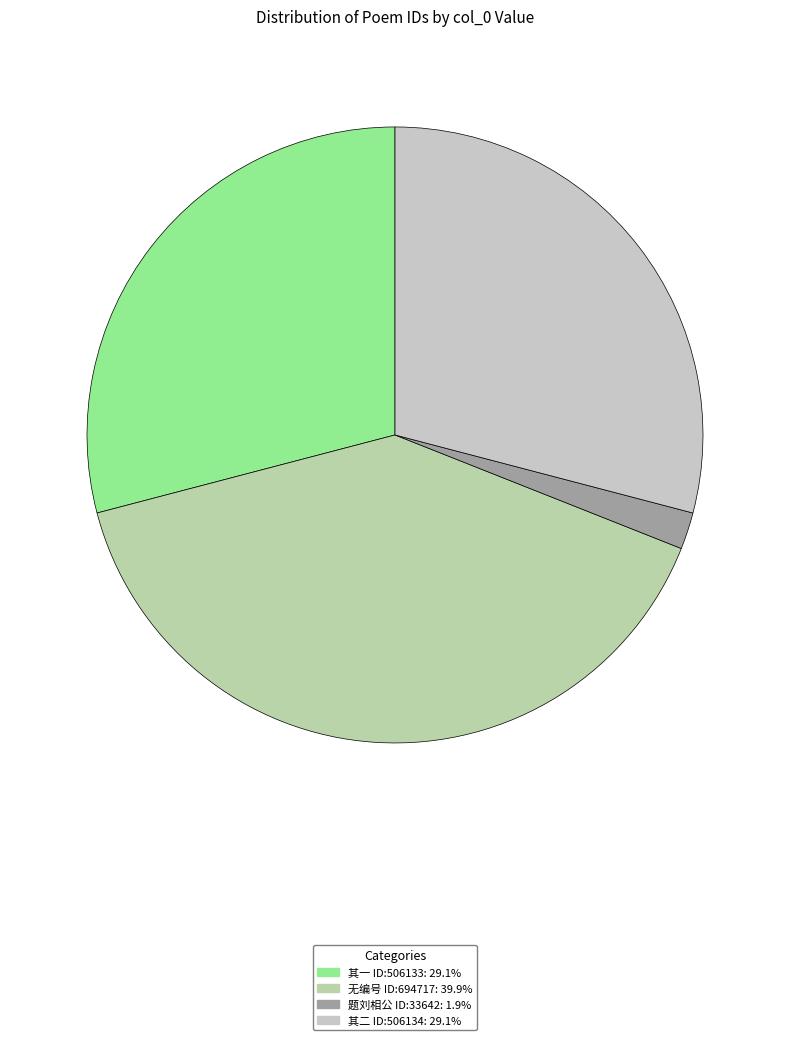

To the nearest percent, what is the average slice percentage?

25%